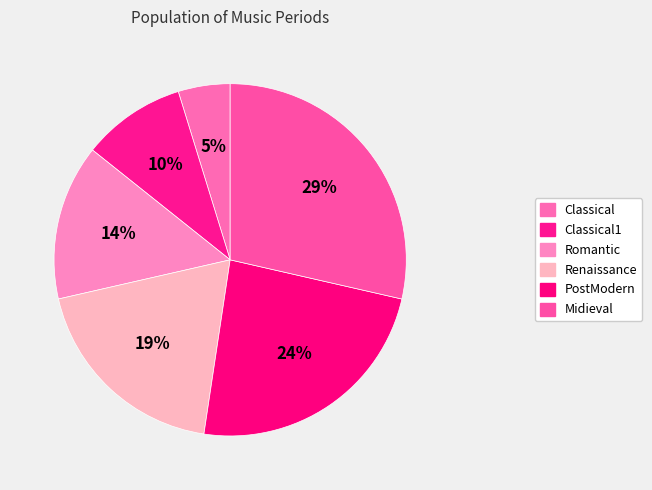

How many segments does this pie chart have?

6